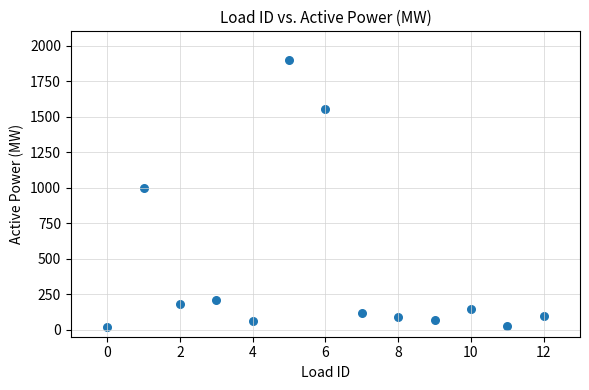

What Y value in the scatter plot is closest to 958?

1000.0